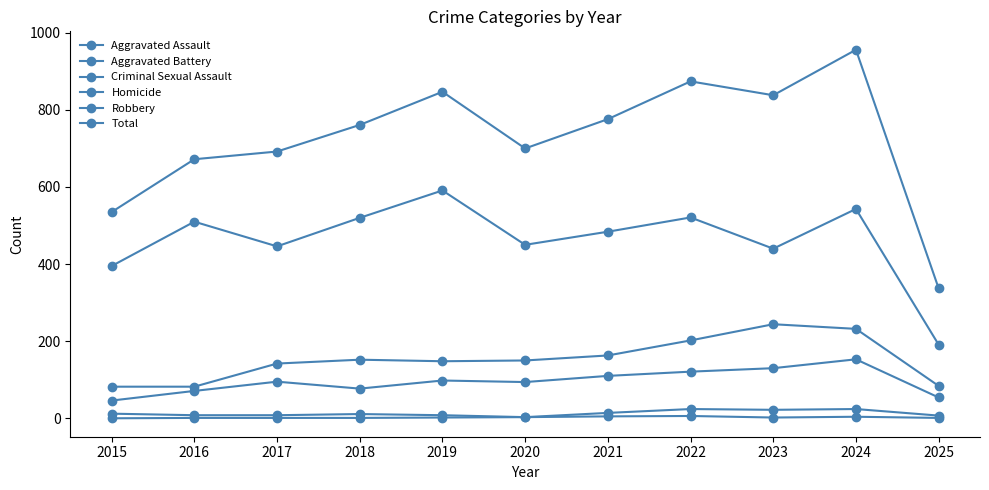

Reading left to right, list all the values displayed in this chart.

Aggravated Assault: 2015=46	2016=71	2017=95	2018=77	2019=98	2020=94	2021=110	2022=121	2023=130	2024=153	2025=54
Aggravated Battery: 2015=82	2016=82	2017=142	2018=152	2019=148	2020=150	2021=163	2022=202	2023=244	2024=232	2025=84
Criminal Sexual Assault: 2015=12	2016=8	2017=8	2018=11	2019=8	2020=3	2021=14	2022=24	2023=22	2024=24	2025=7
Homicide: 2015=0	2016=1	2017=1	2018=1	2019=2	2020=3	2021=5	2022=6	2023=2	2024=4	2025=1
Robbery: 2015=395	2016=510	2017=446	2018=520	2019=591	2020=450	2021=484	2022=521	2023=440	2024=543	2025=191
Total: 2015=535	2016=672	2017=692	2018=761	2019=847	2020=700	2021=776	2022=874	2023=838	2024=956	2025=337